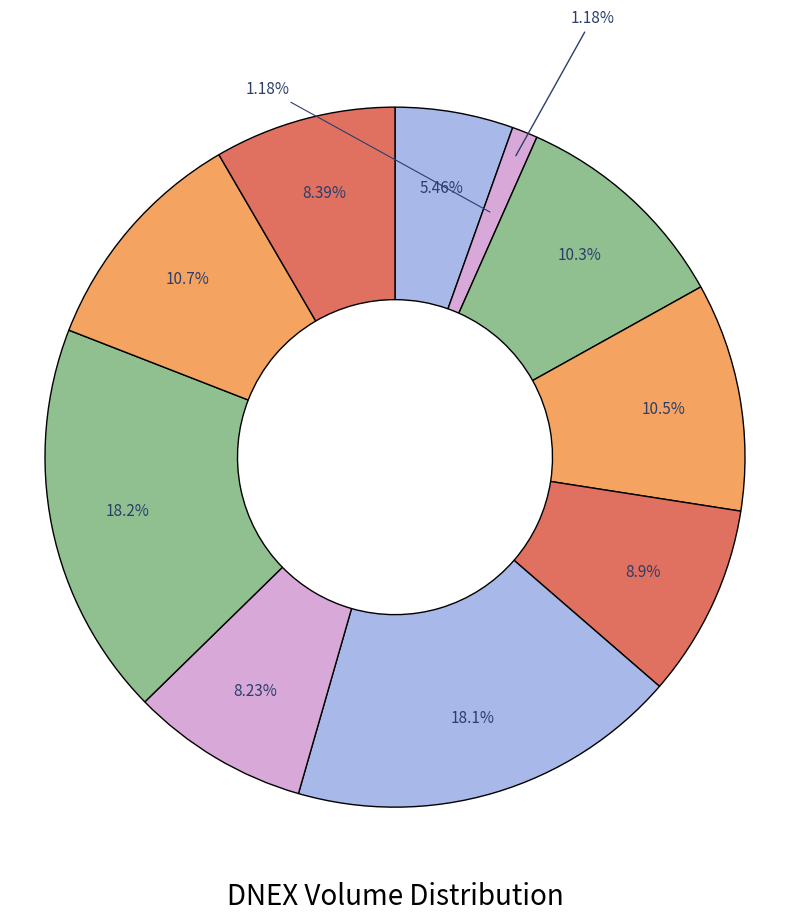

Is there a majority slice in this chart?

No